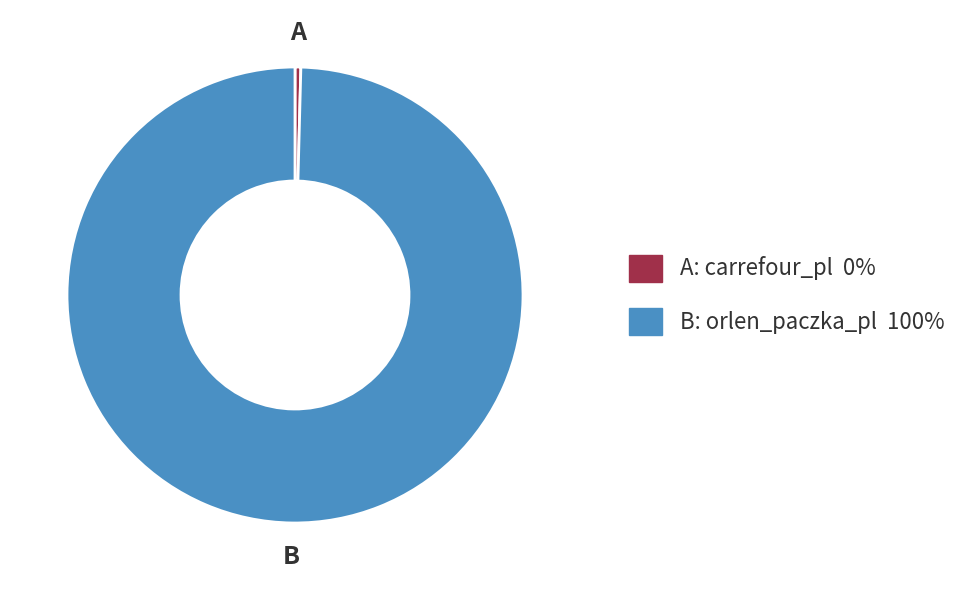

Is there a majority slice in this chart?

Yes